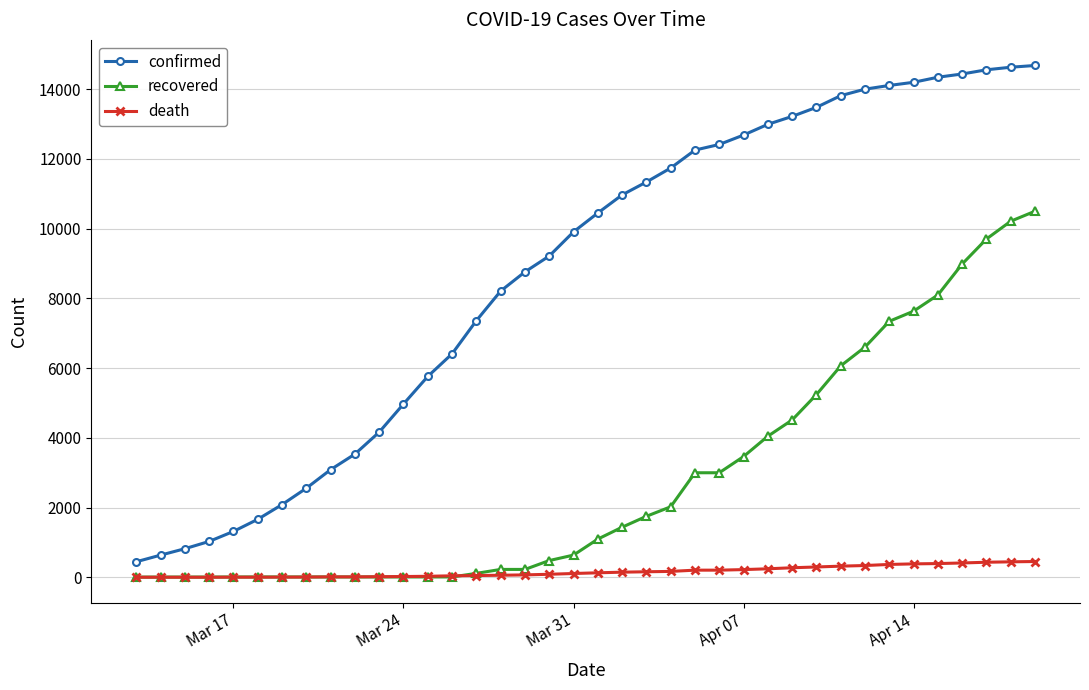

Which series has the widest spread of values?

confirmed